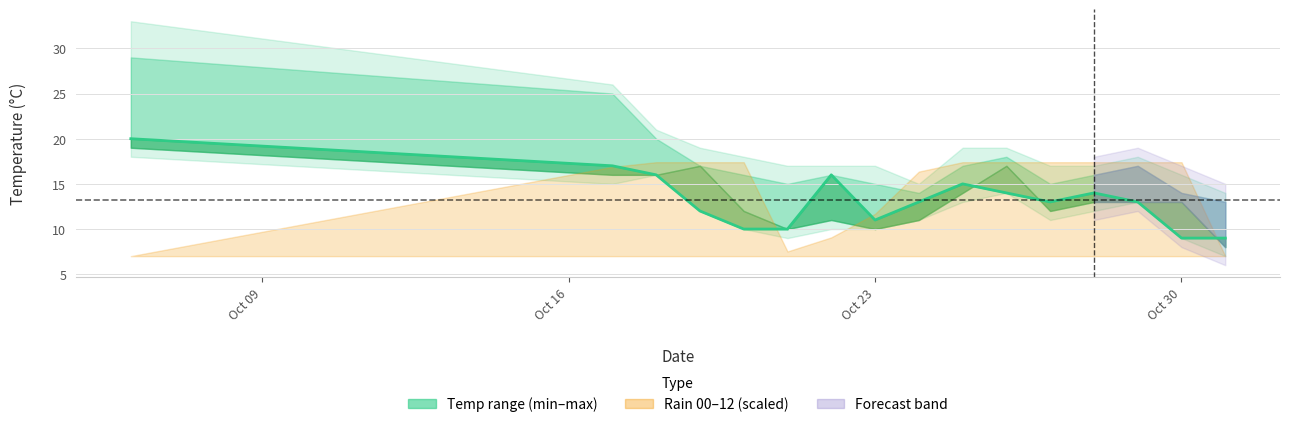

How many points are lower than both their immediate neighbors (excluding endpoints)?

2